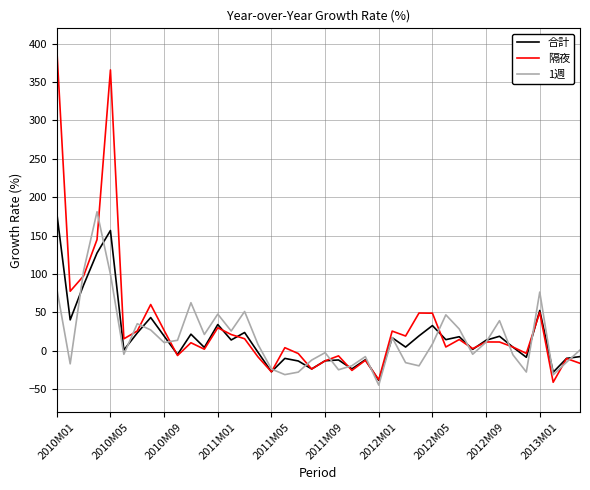

Does the chart have visible grid lines?

Yes